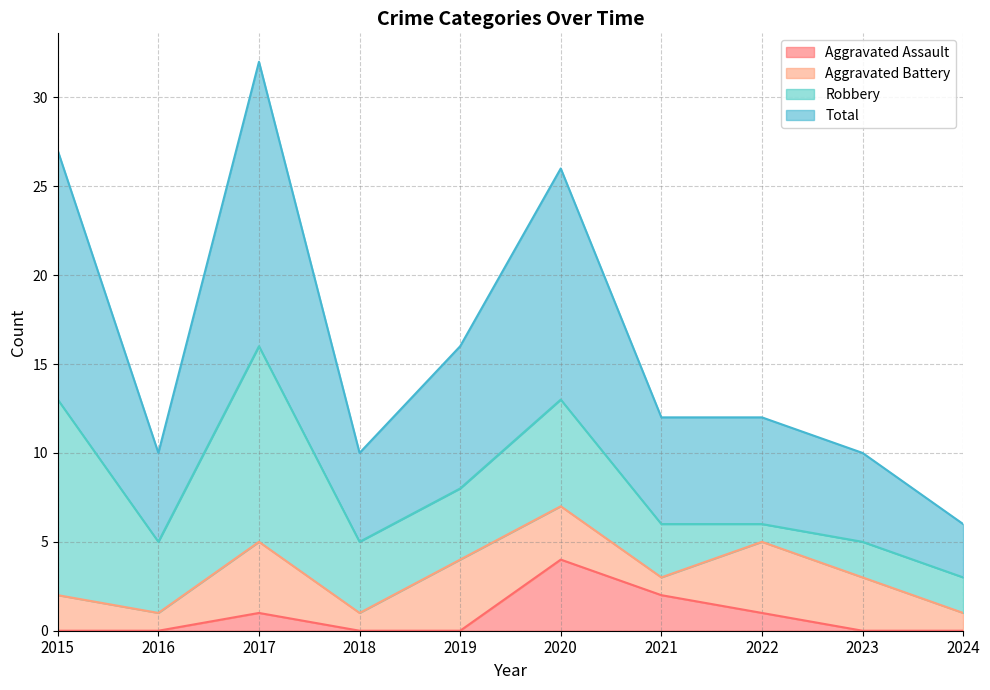

What is the approximate value of Total at 2019, to the nearest 10?

20